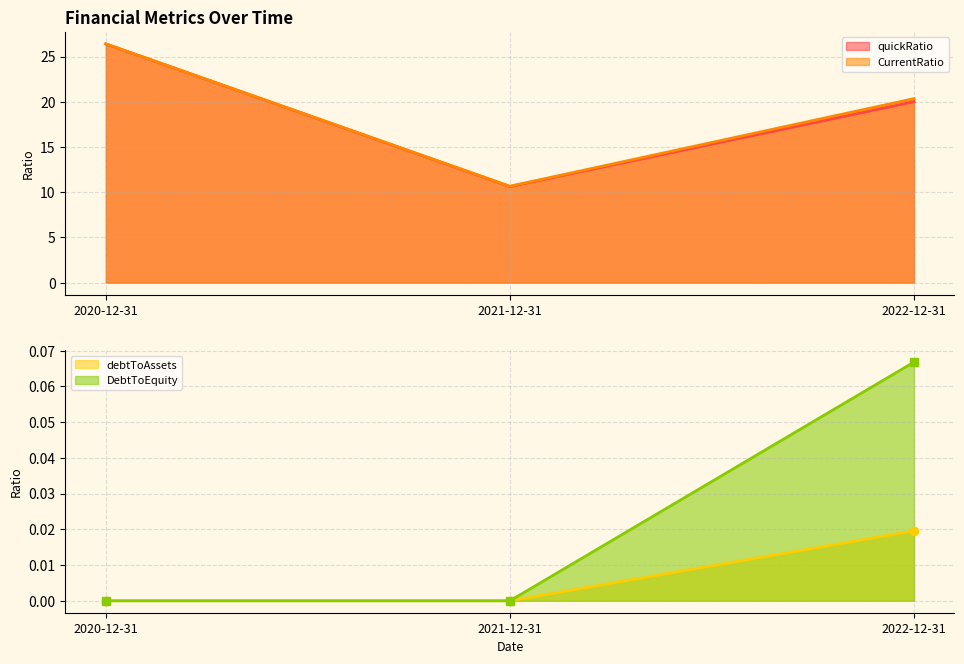

At 2022-12-31, list the series in order from smallest to largest.

EnterpriseValue, debtToAssets, quickRatio, CurrentRatio